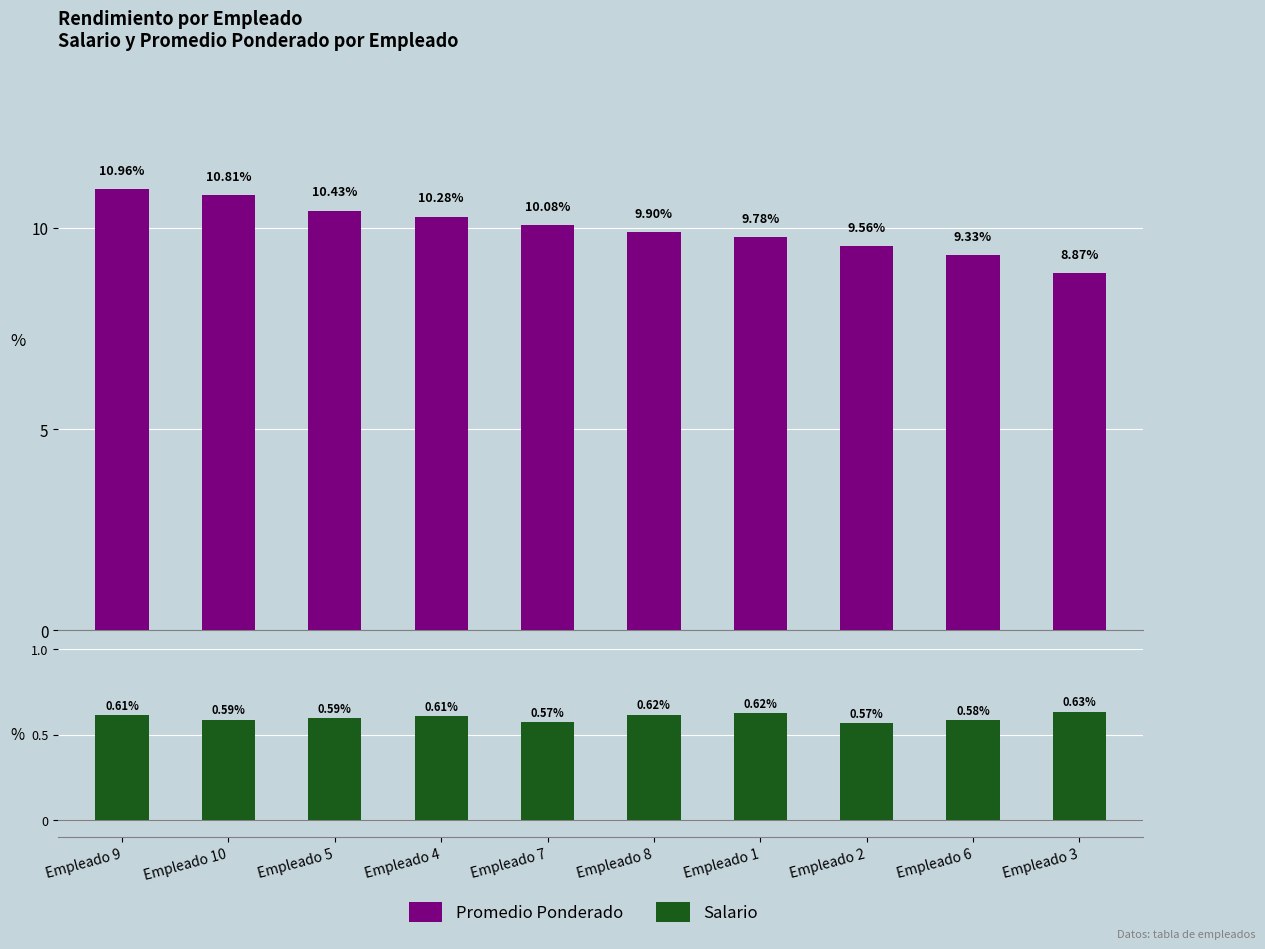

The value of Salario at Empleado 8 is 0.6. True or false?

True